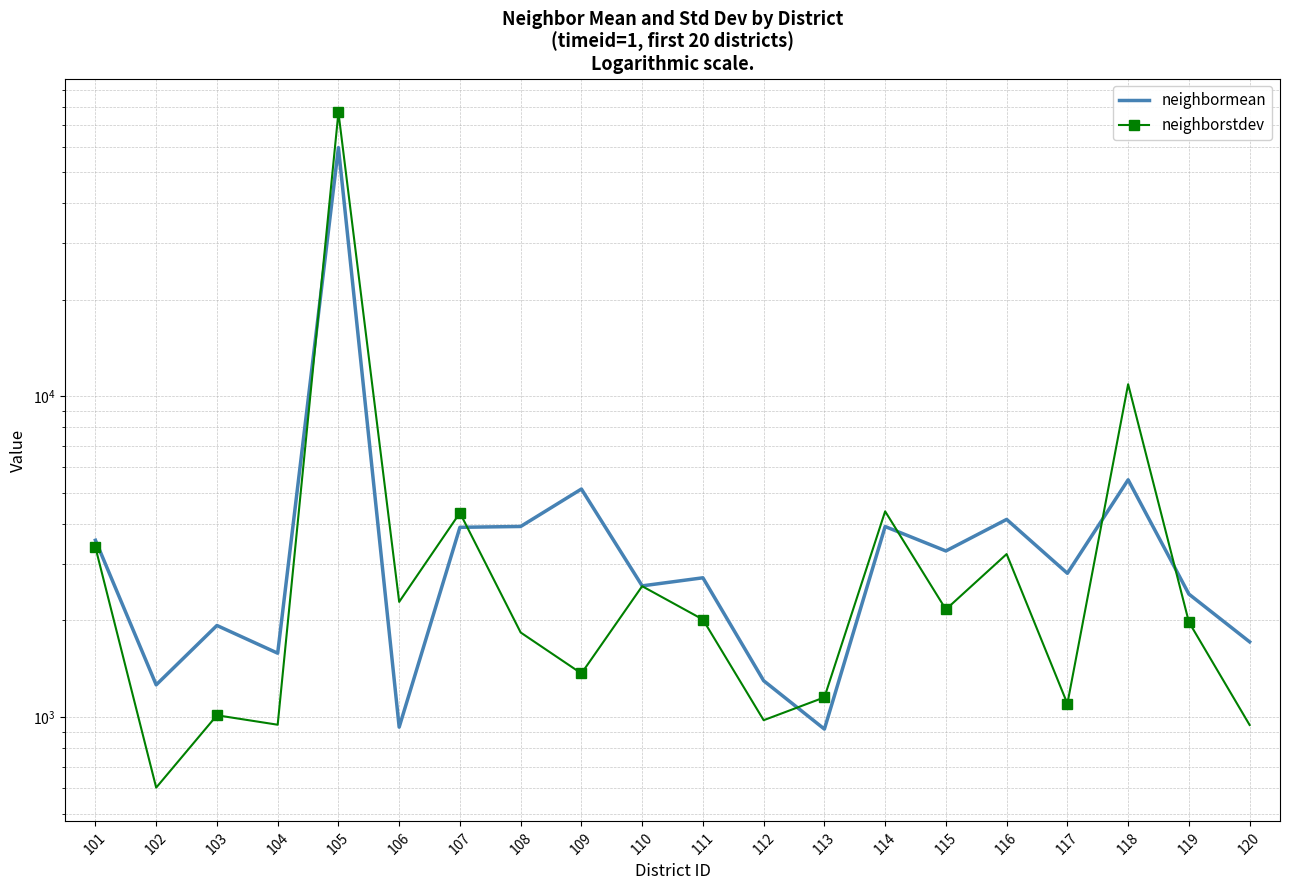

Which category has the highest value across all series?

105